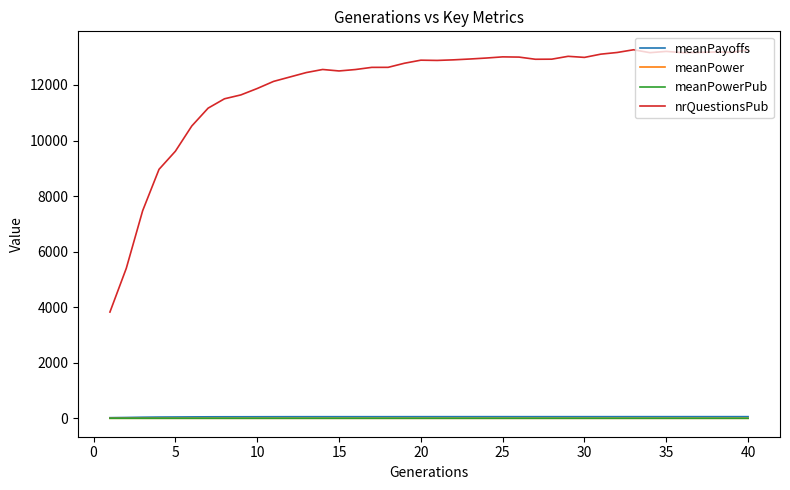

What is the minimum value shown in the chart?

0.1